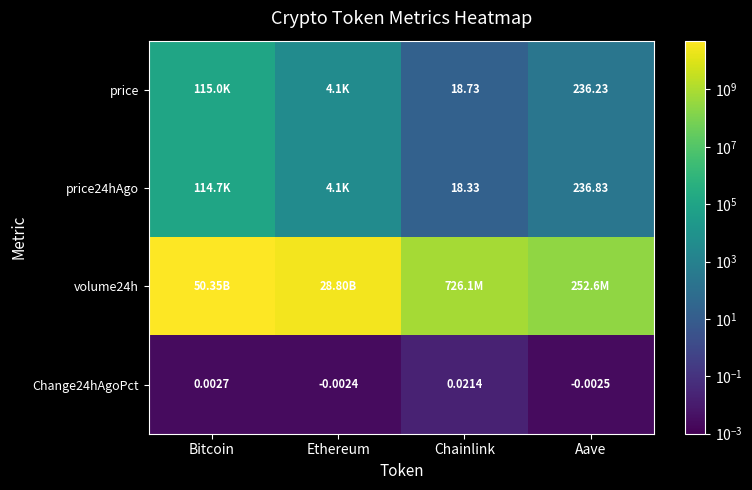

The value of price at Aave is 236.2. True or false?

True